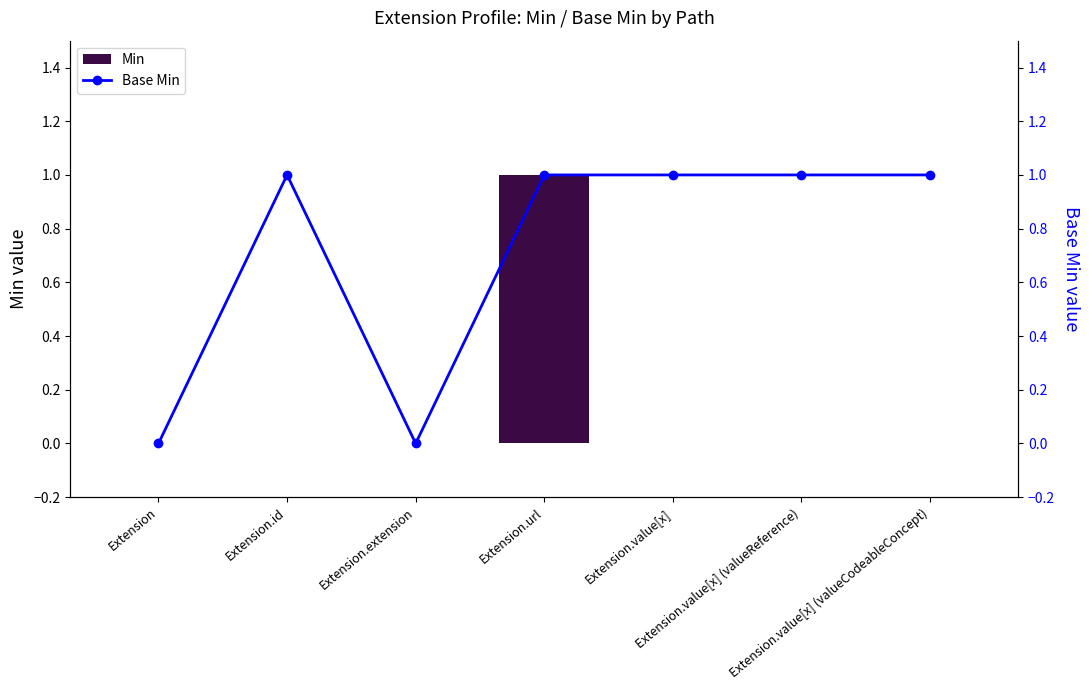

Reading left to right, list all the values displayed in this chart.

Min: Extension=0	Extension.id=0	Extension.extension=0	Extension.url=1	Extension.value[x]=0	Extension.value[x] (valueReference)=0	Extension.value[x] (valueCodeableConcept)=0
Base Min: Extension=0	Extension.id=1	Extension.extension=0	Extension.url=1	Extension.value[x]=1	Extension.value[x] (valueReference)=1	Extension.value[x] (valueCodeableConcept)=1